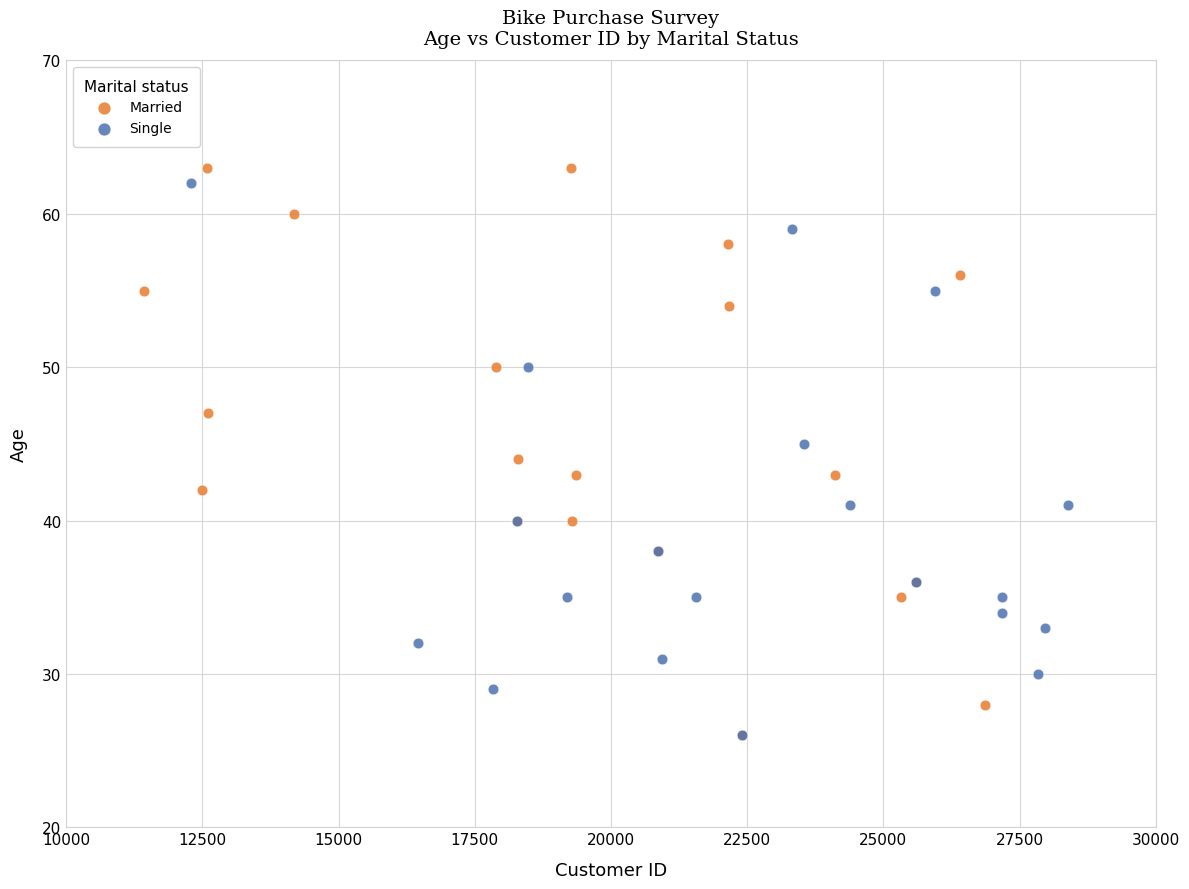

What are all the series names shown in the legend?

Married, Single